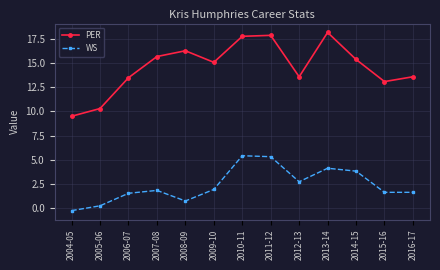

Reading left to right, transcribe all the data shown in this chart.

PER: 2004-05=9.5	2005-06=10.3	2006-07=13.5	2007-08=15.7	2008-09=16.3	2009-10=15.1	2010-11=17.8	2011-12=17.9	2012-13=13.6	2013-14=18.2	2014-15=15.4	2015-16=13.1	2016-17=13.6
WS: 2004-05=-0.3	2005-06=0.2	2006-07=1.5	2007-08=1.8	2008-09=0.7	2009-10=1.9	2010-11=5.4	2011-12=5.3	2012-13=2.7	2013-14=4.1	2014-15=3.8	2015-16=1.6	2016-17=1.6